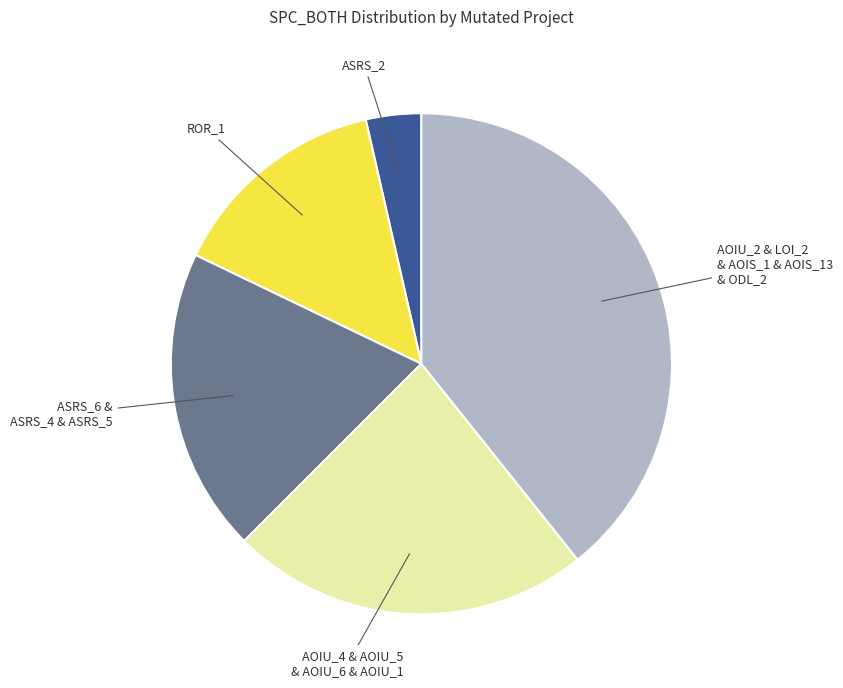

Is there any slice that represents more than half of the pie?

No